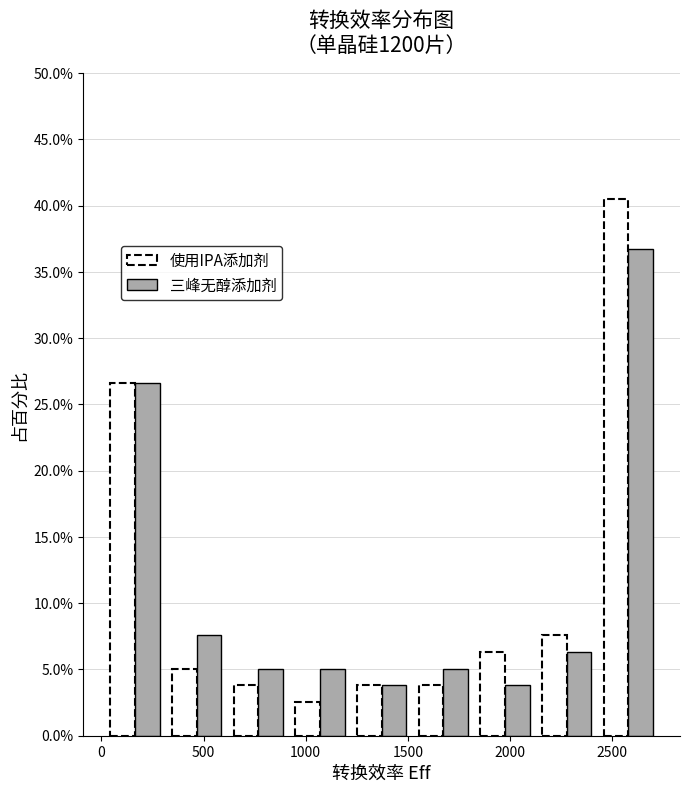

In the 三峰无醇添加剂 series, which range on the x-axis has the tallest bar?

2450 to 2750